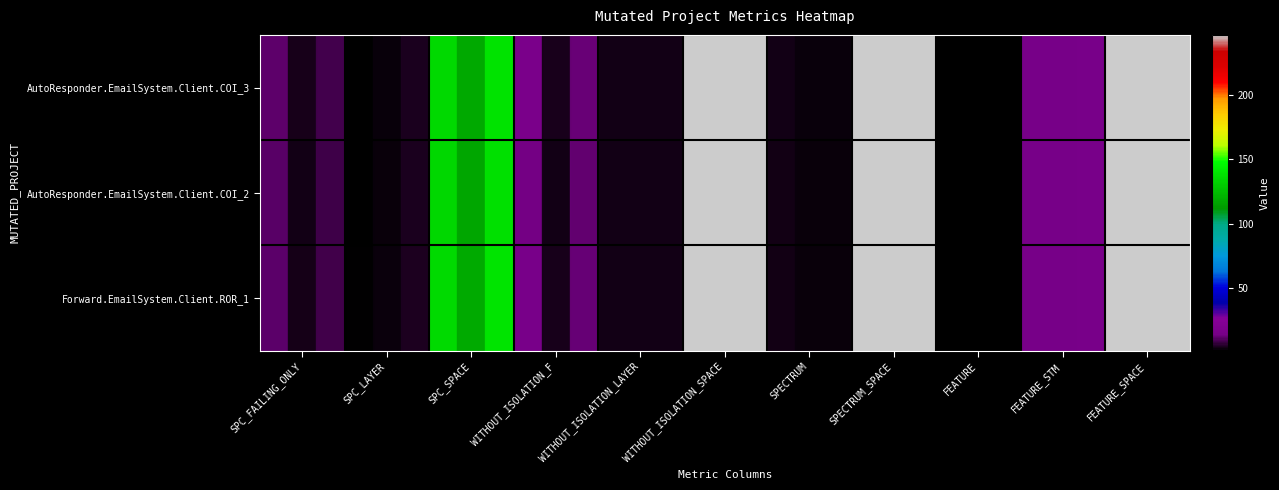

At how many categories does at least one series exceed 12?

6